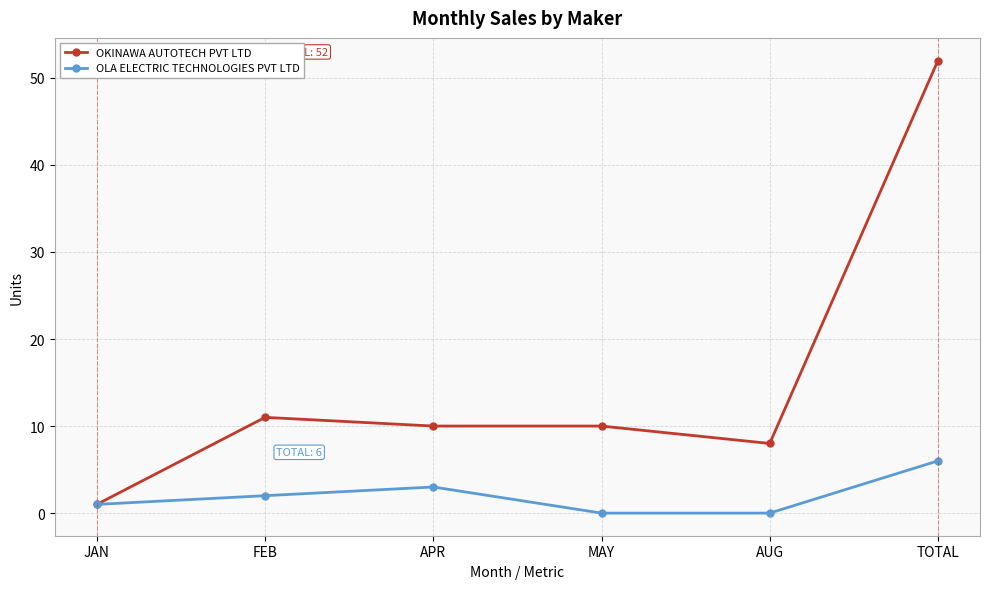

In OLA ELECTRIC TECHNOLOGIES PVT LTD, how many points are higher than both neighbors (excluding endpoints)?

1